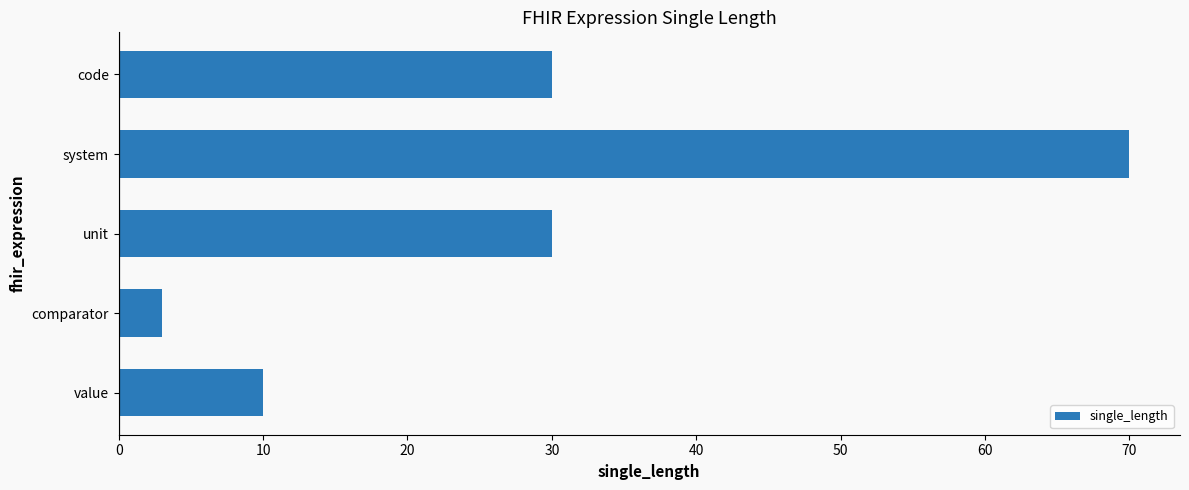

What is the minimum value shown in the chart?

3